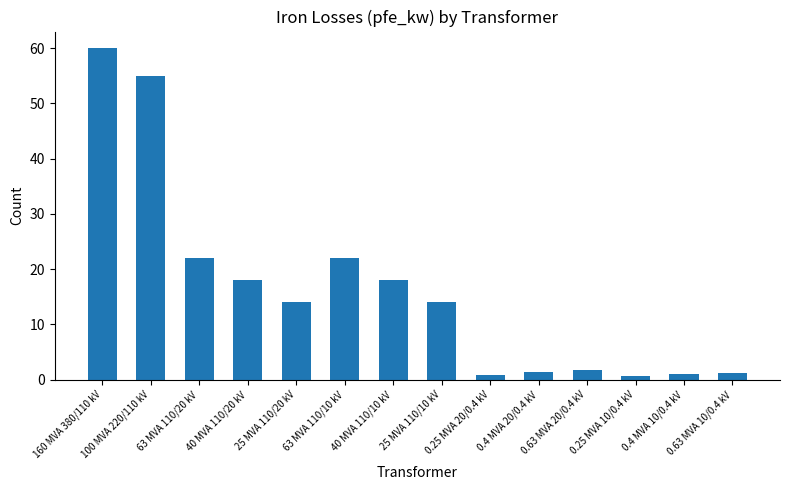

What is the minimum value shown in the chart?

0.6